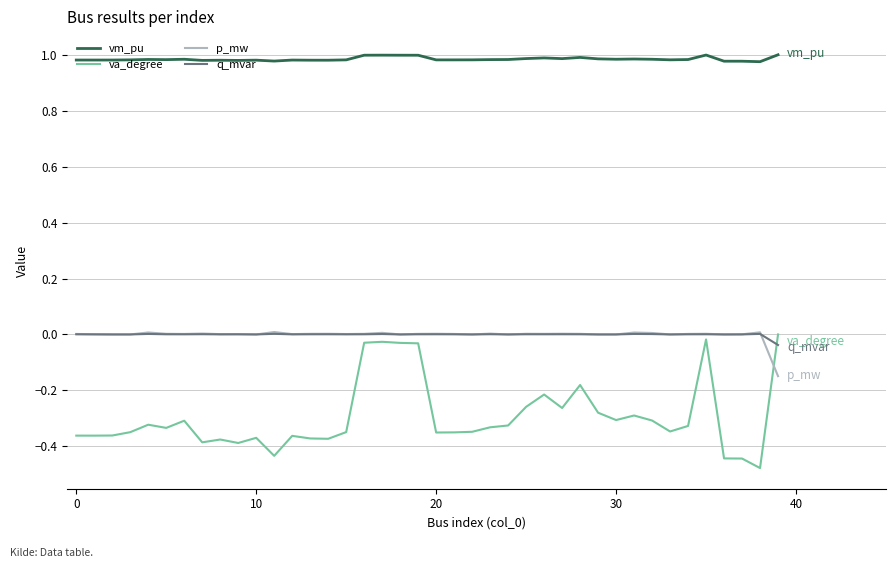

Which series has the widest spread of values?

va_degree